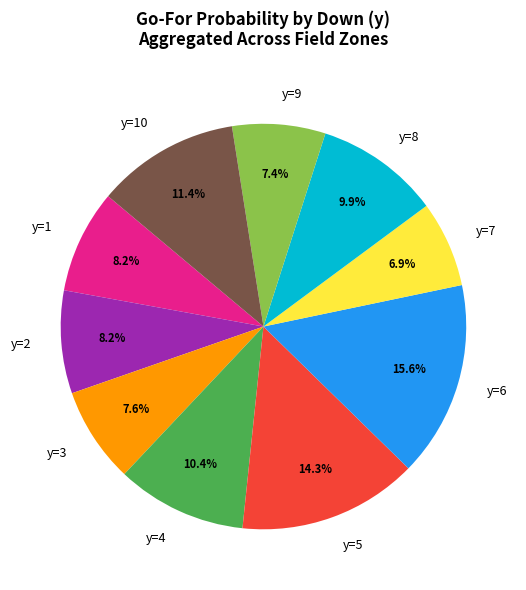

To the nearest percent, what percentage of the pie is y=10?

11%